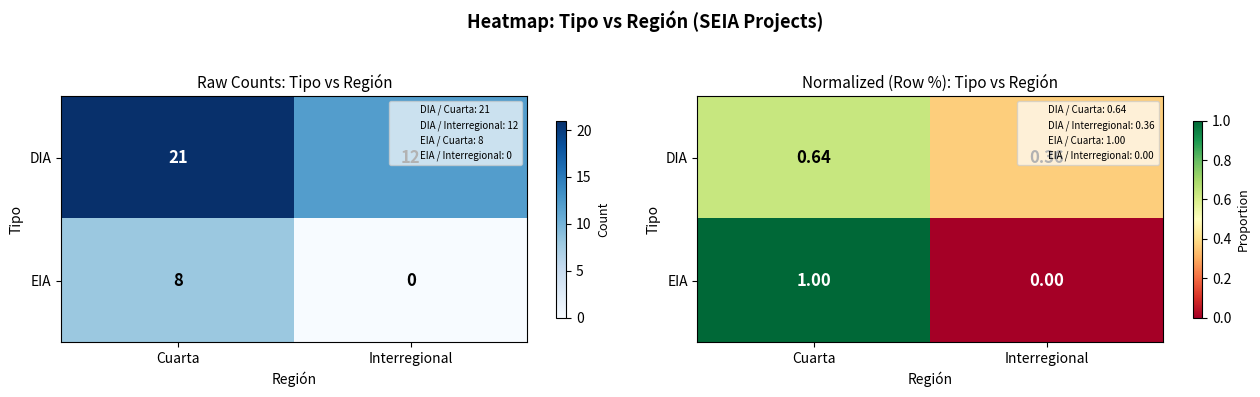

Is it true that EIA equals 1.4 at Cuarta?

False